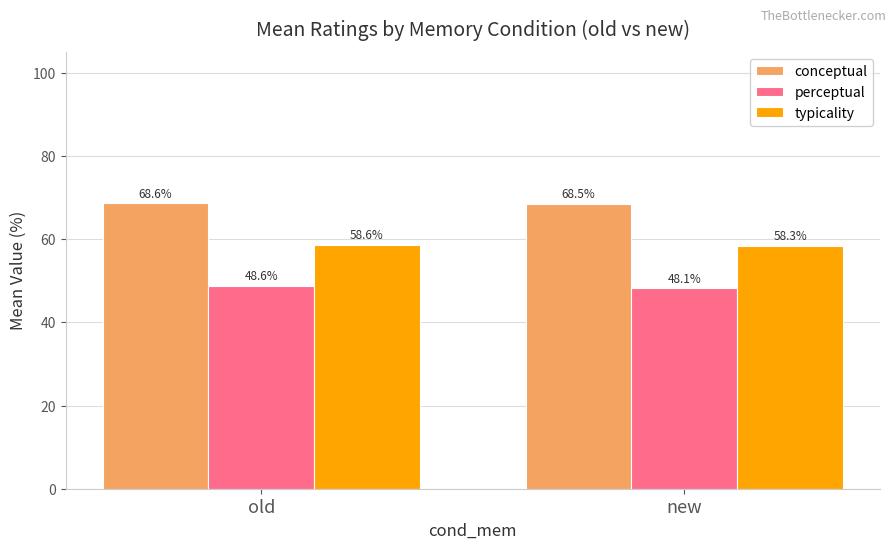

Which series changed the most between old and new?

perceptual